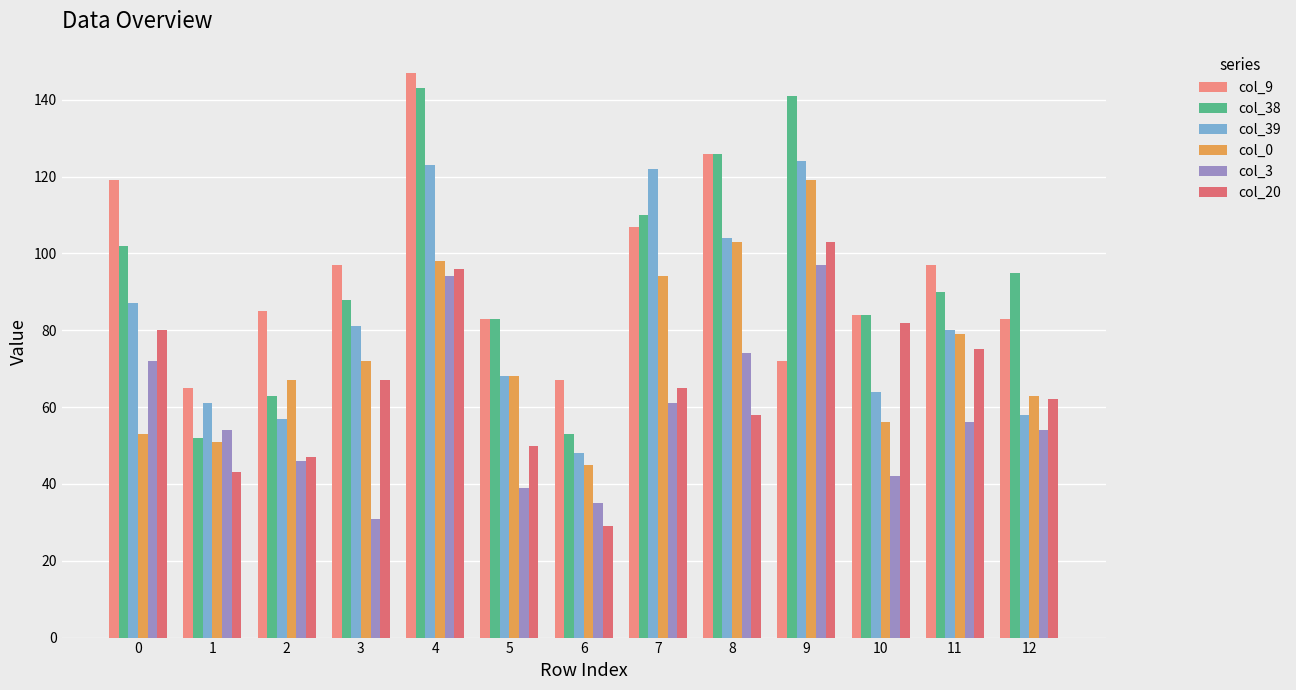

What is the value of the col_9 bar at the 5th from the left?

147